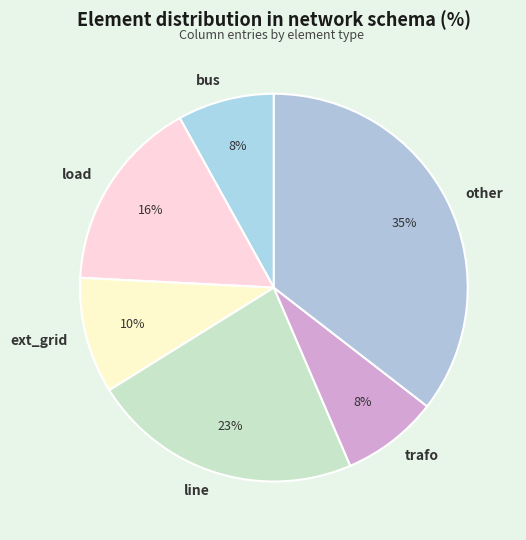

Is trafo the majority of the pie?

No